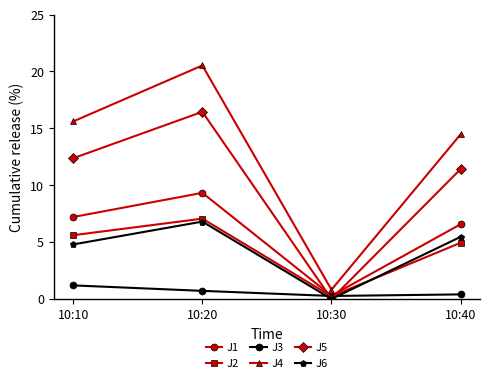

What is the sum of all J1 values?

23.4